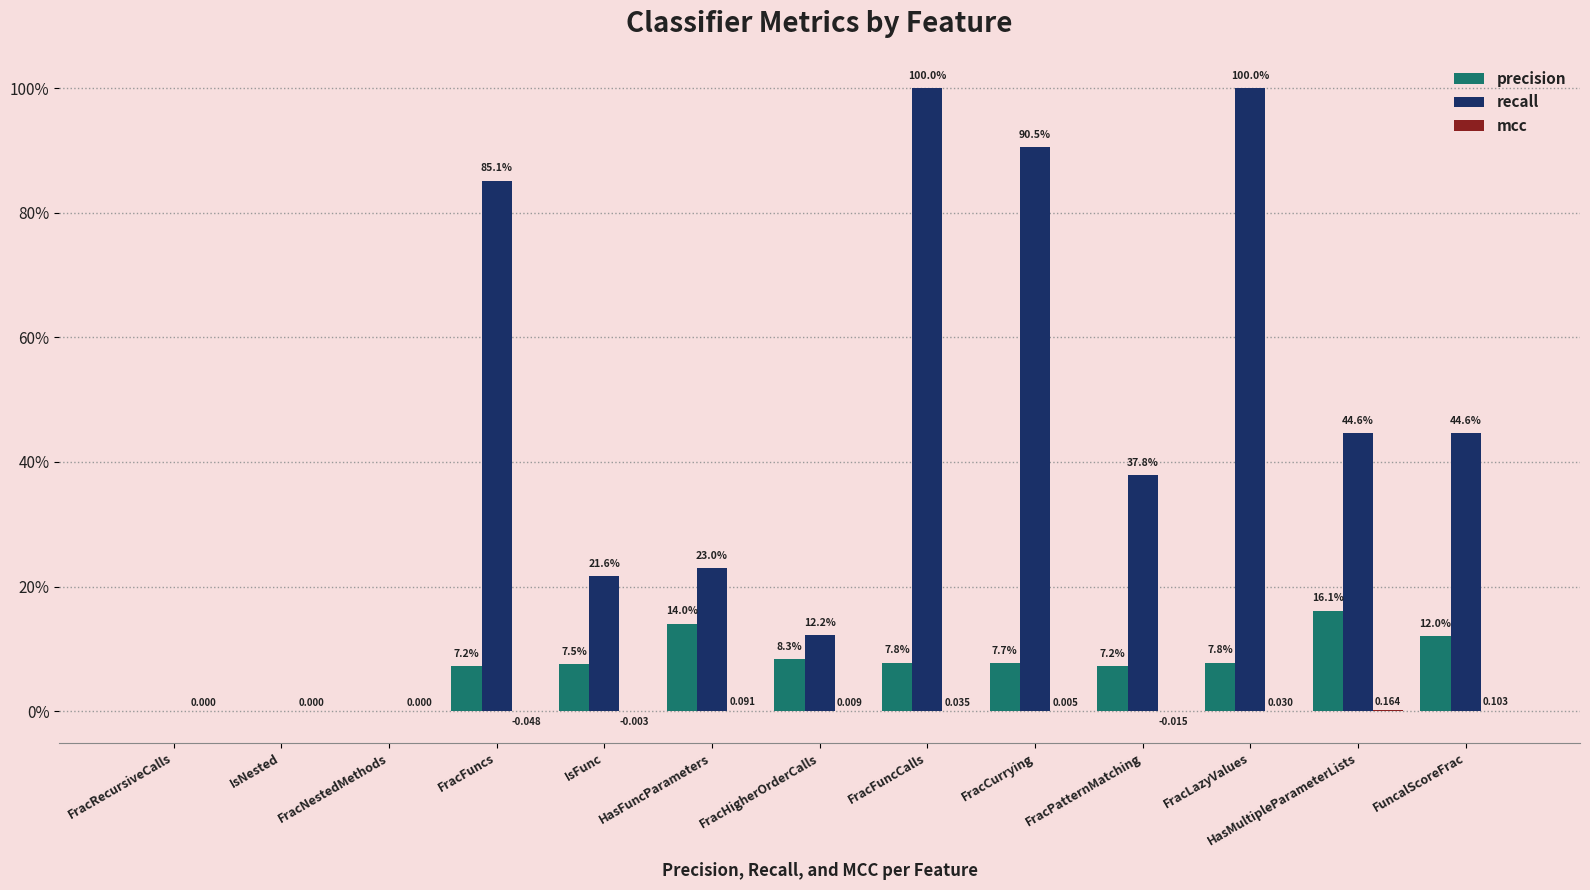

How many distinct data groups are displayed?

3